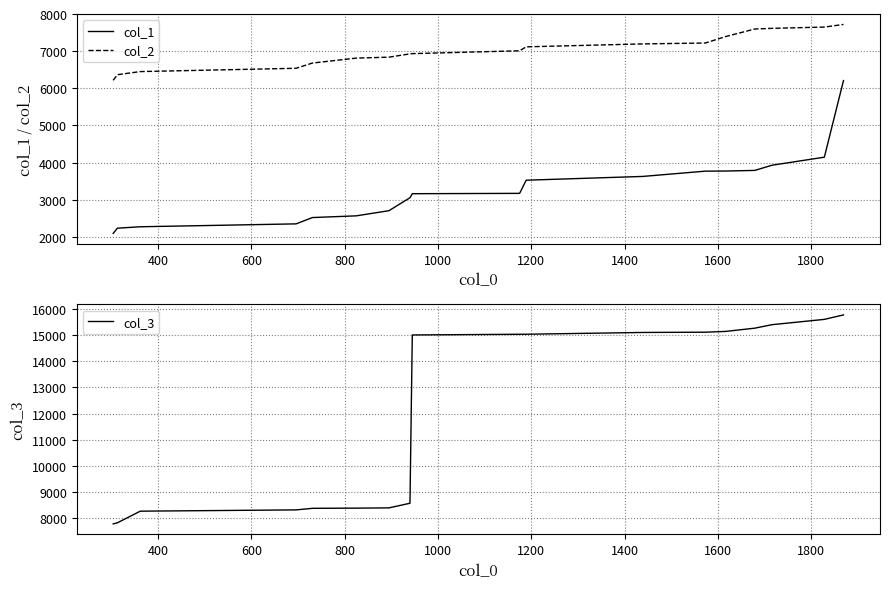

Which series has the largest total across all categories?

col_3